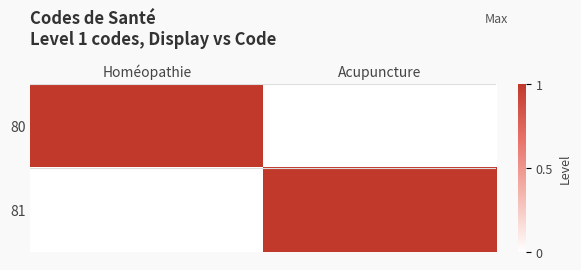

Reading left to right, list all the values displayed in this chart.

80: Homéopathie=1	Acupuncture=0
81: Homéopathie=0	Acupuncture=1